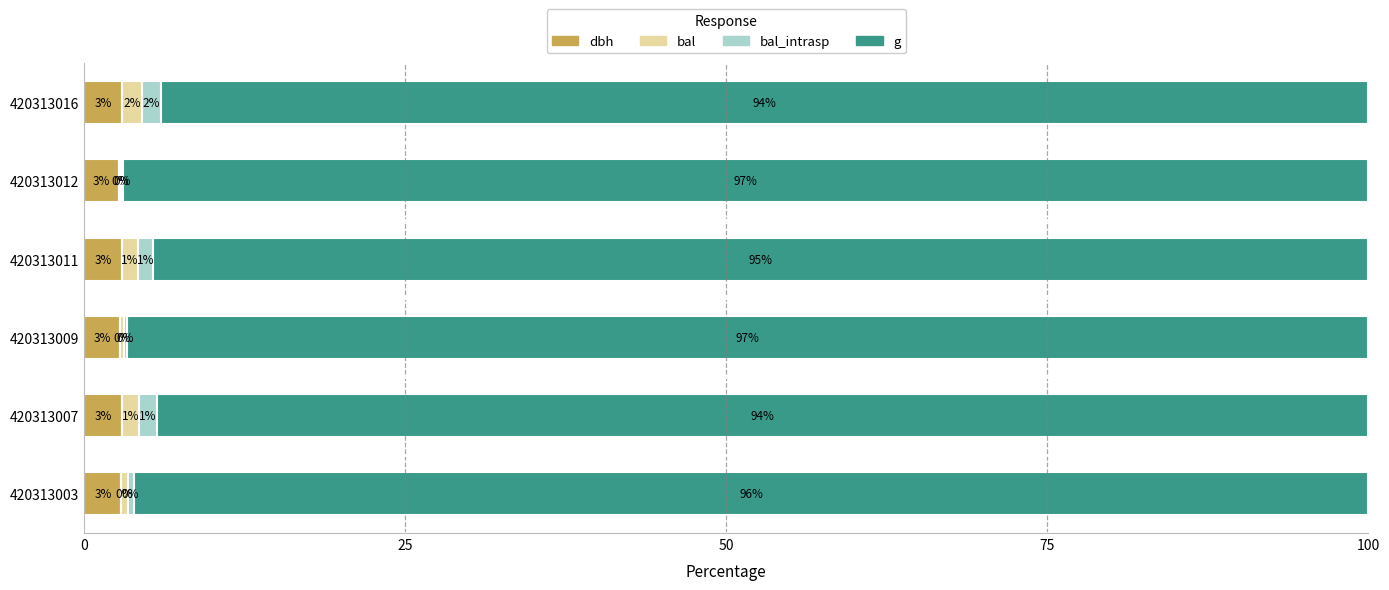

Count the number of data series in this chart.

4